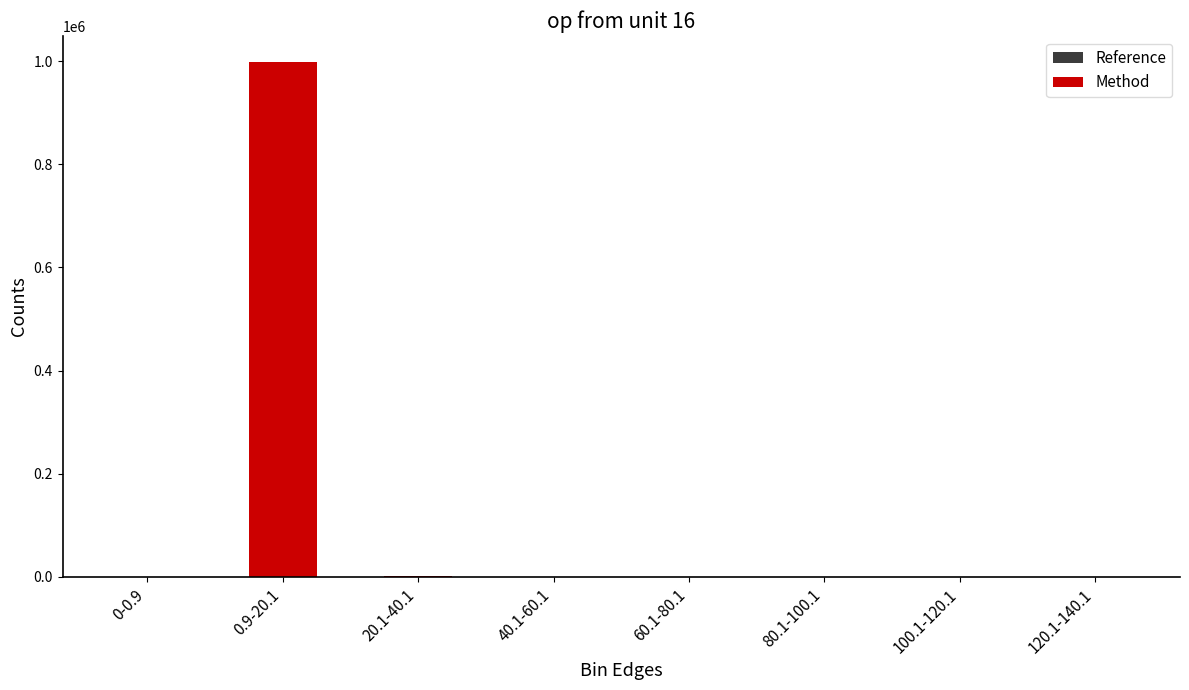

Between 0-0.9 and 80.1-100.1, which series saw the biggest shift?

Reference